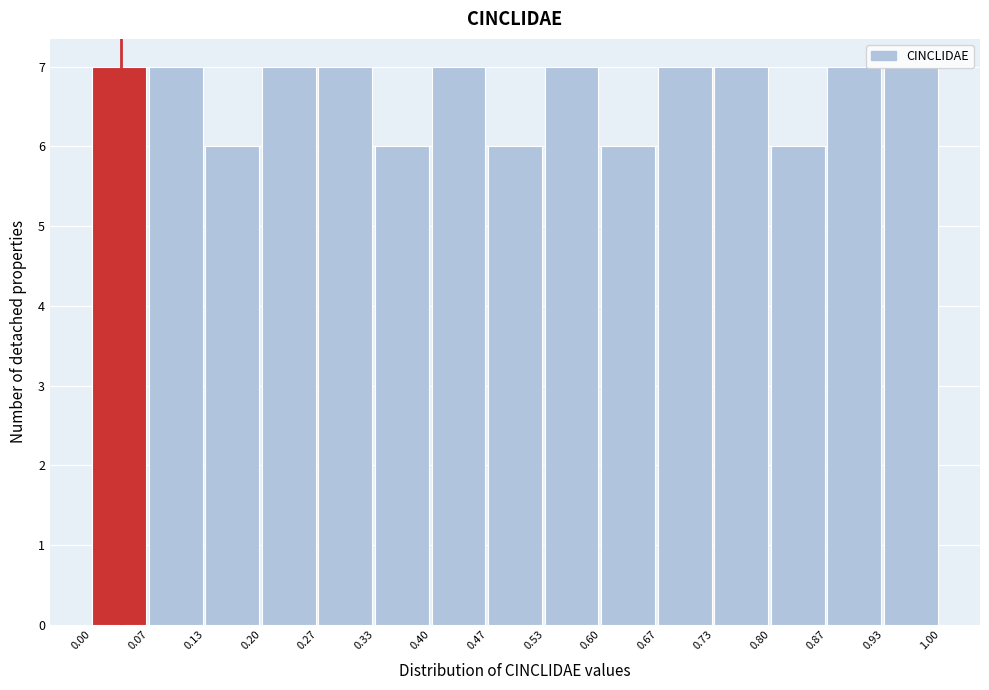

Reading left to right, list every bar in this chart as the range it spans on the x-axis followed by its height. The values are not printed on the chart, so give them approximately, as read against the axis.

0.00 to 0.07: 7
0.07 to 0.13: 7
0.13 to 0.20: 6
0.20 to 0.27: 7
0.27 to 0.33: 7
0.33 to 0.40: 6
0.40 to 0.47: 7
0.47 to 0.53: 6
0.53 to 0.60: 7
0.60 to 0.67: 6
0.67 to 0.73: 7
0.73 to 0.80: 7
0.80 to 0.87: 6
0.87 to 0.93: 7
0.93 to 1.00: 7